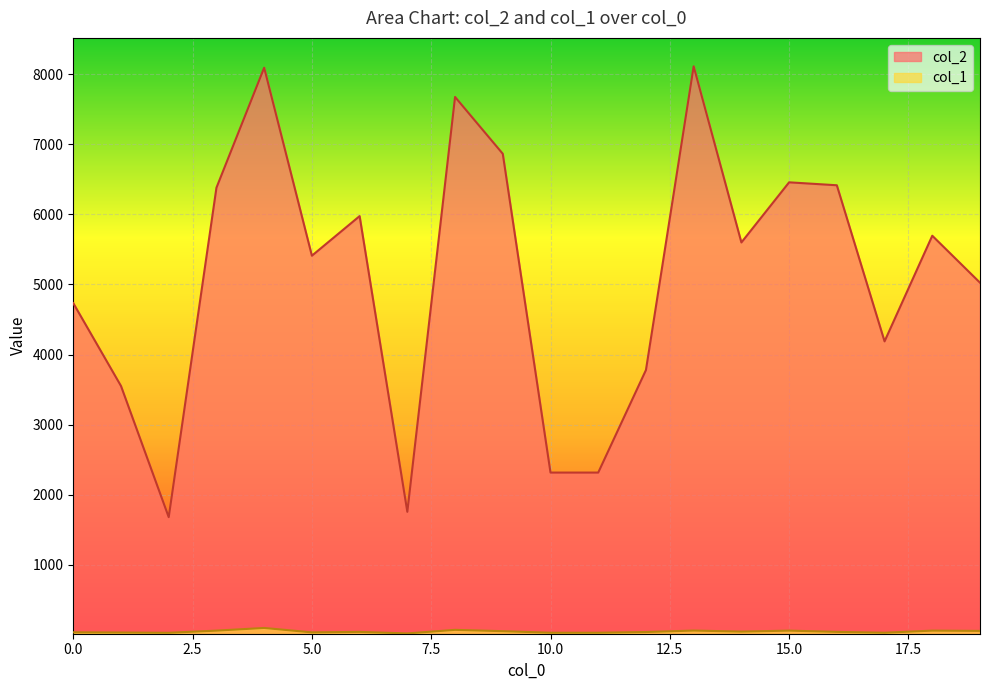

Reading left to right, extract all data points from this chart.

col_2: 4733	3551	1680	6380	8092	5410	5975	1756	7675	6864	2316	2316	3779	8112	5599	6457	6415	4188	5695	5025
col_1: 37	34	30	61	99	36	43	21	72	53	31	31	41	62	47	61	43	31	61	57